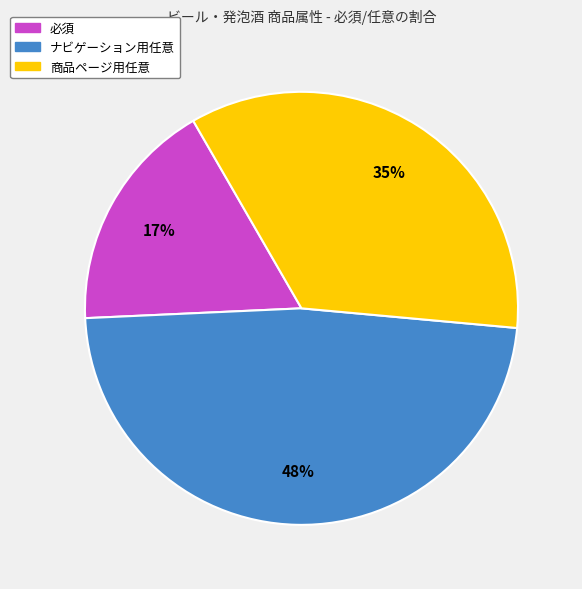

Which has a higher value, 商品ページ用任意 or ナビゲーション用任意?

ナビゲーション用任意